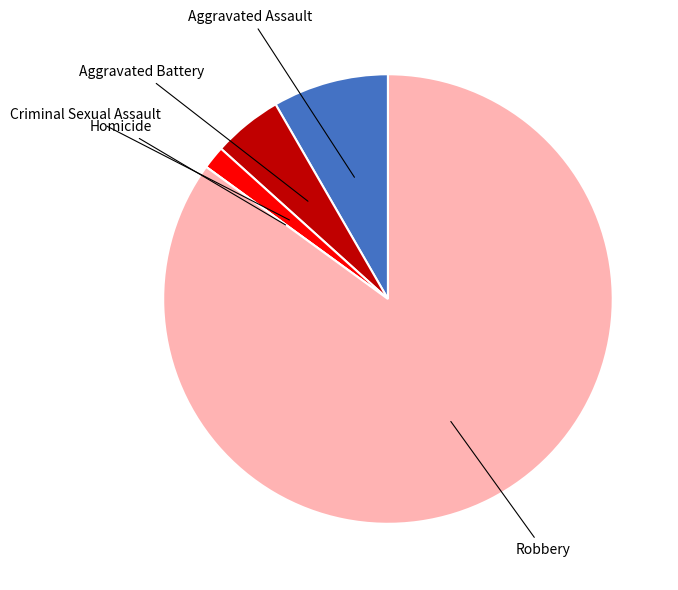

Is it true that Robbery is 76% of the pie?

False